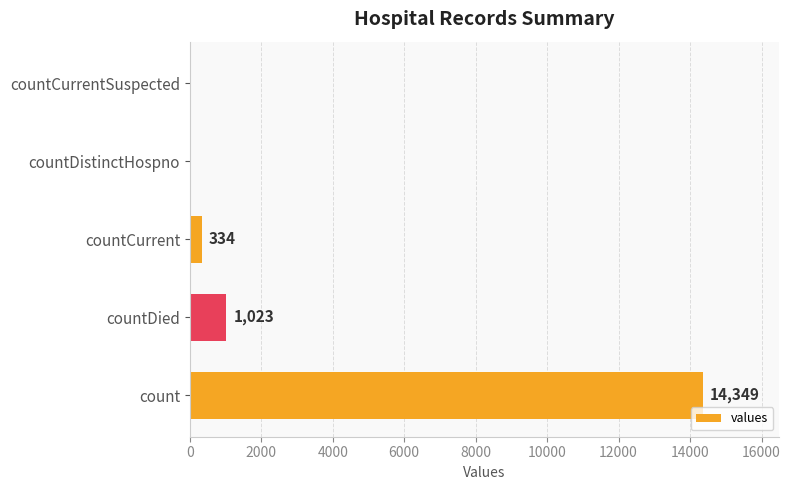

Reading bottom to top, transcribe all the data shown in this chart.

count=14349	countDied=1023	countCurrent=334	countDistinctHospno=0	countCurrentSuspected=0